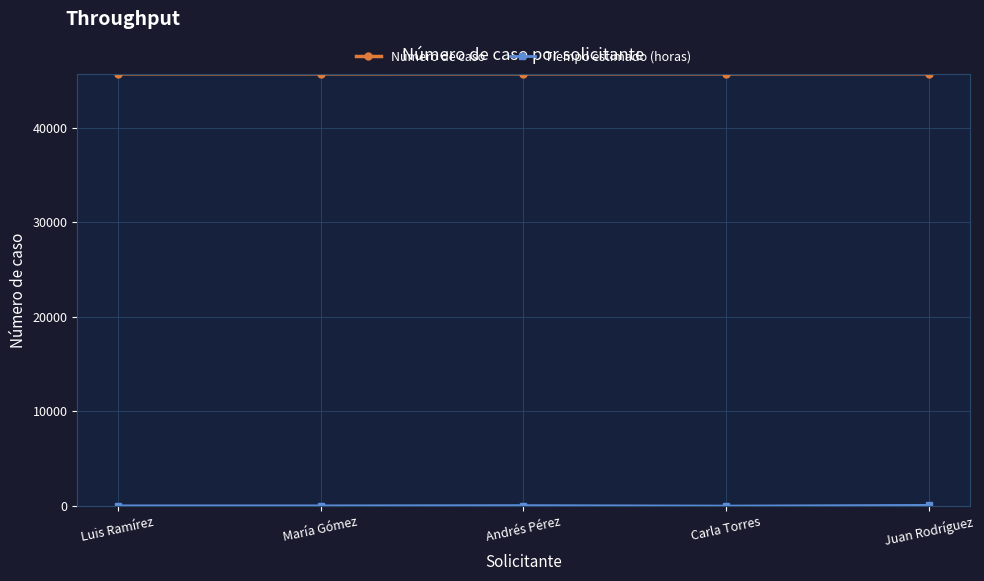

What is the minimum value for Número de caso?

45678